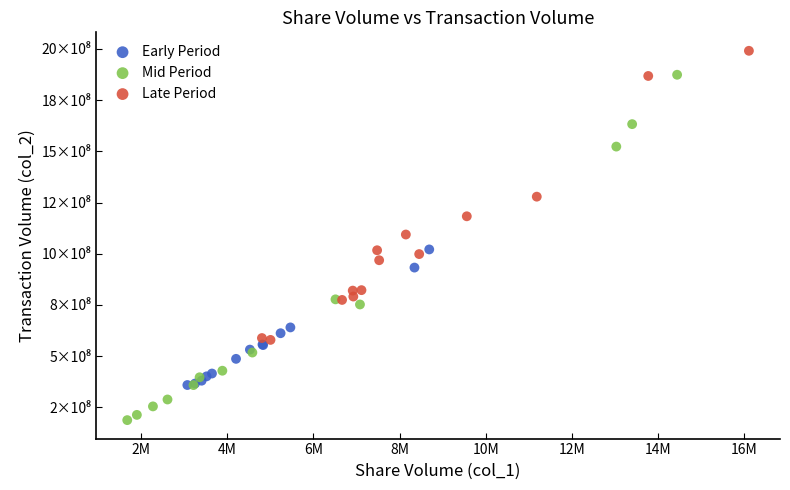

Which series contains the highest Y value?

Late Period